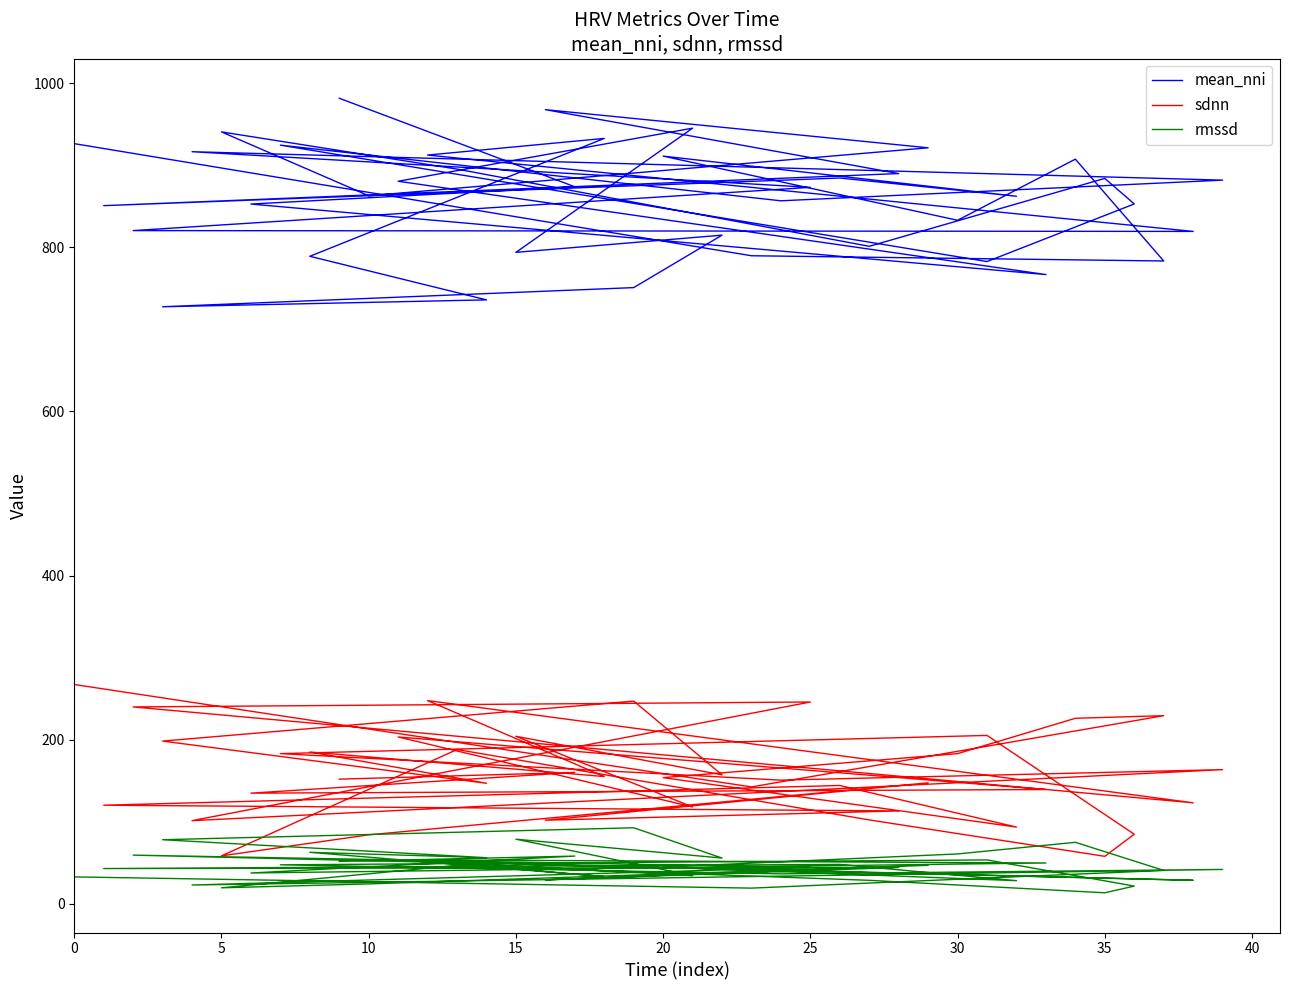

Read the rmssd value at 10.

40.7